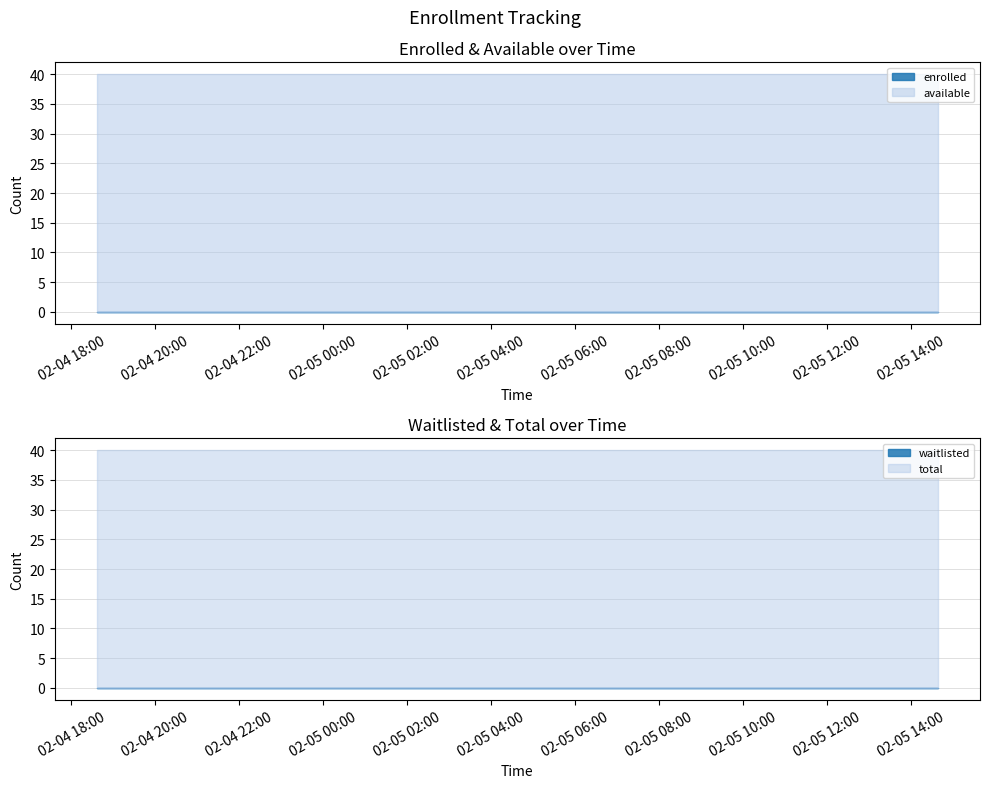

What value does the total series have at 2025-02-05T08:59:29?

40